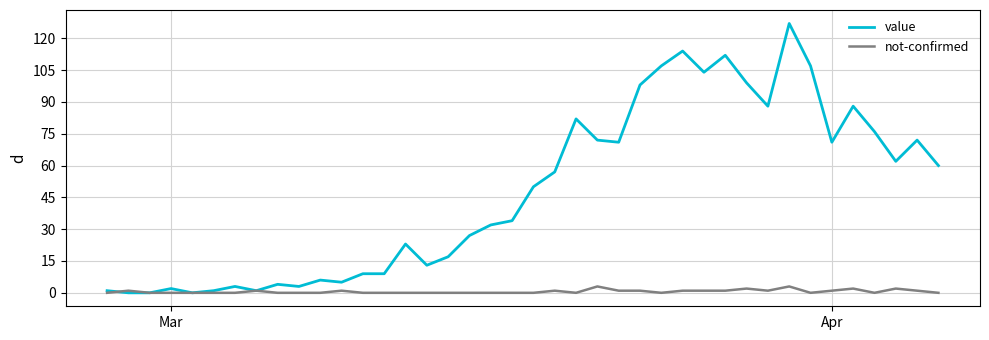

Count the number of categories in the chart.

40